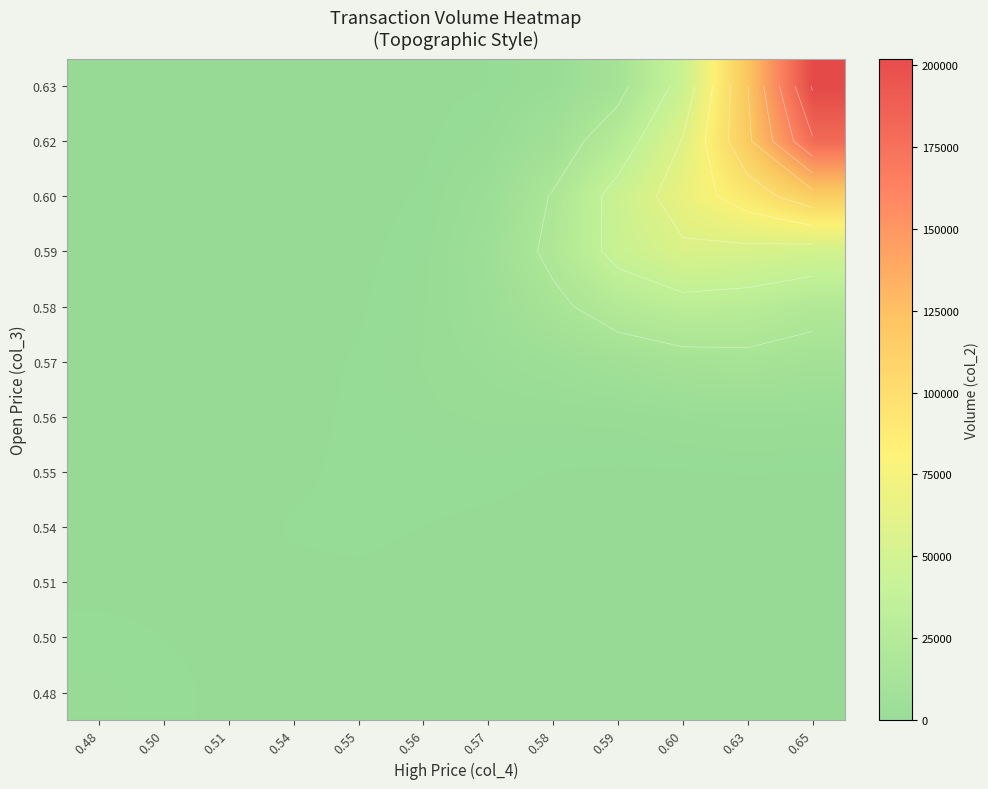

How many data points in 0.62 are less than 2606?

6